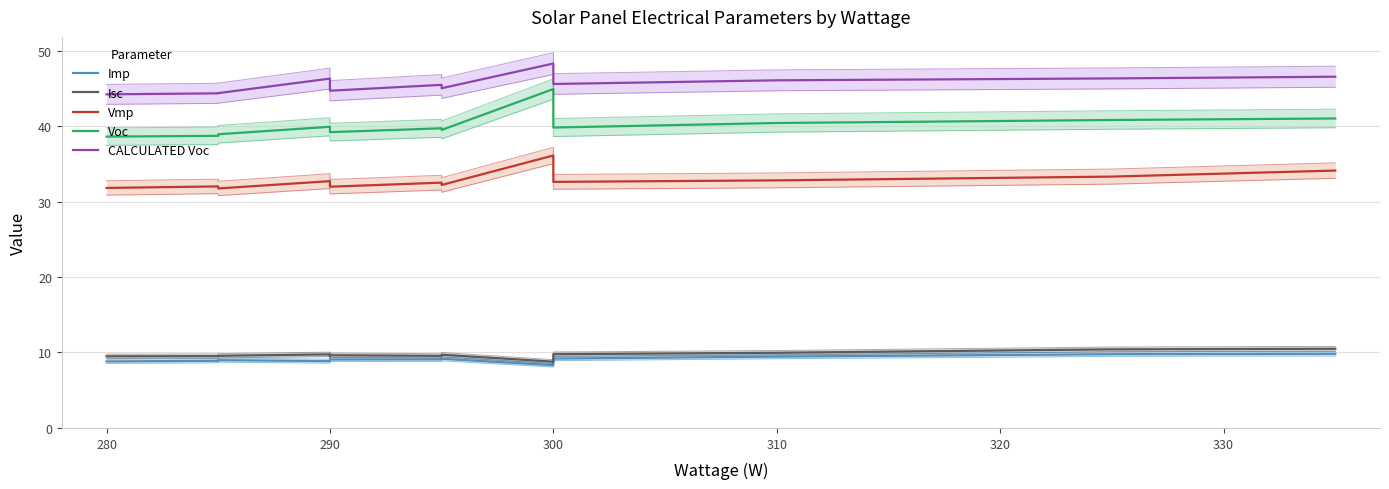

How many interior local peaks does the Vmp series have?

4